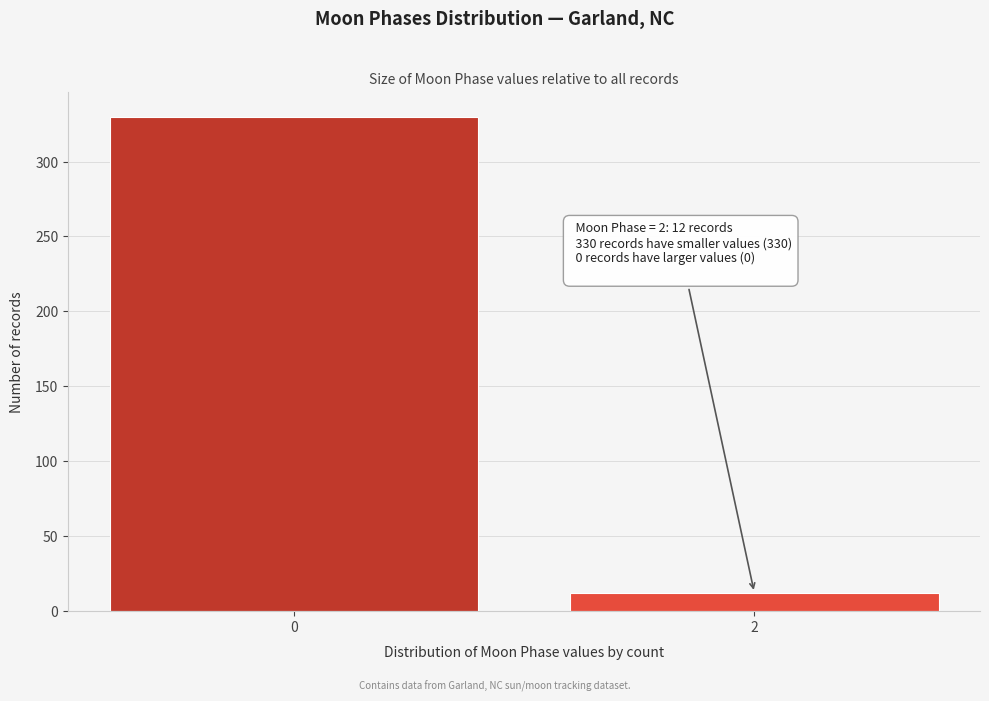

Reading left to right, transcribe all the data shown in this chart.

0=330	2=12